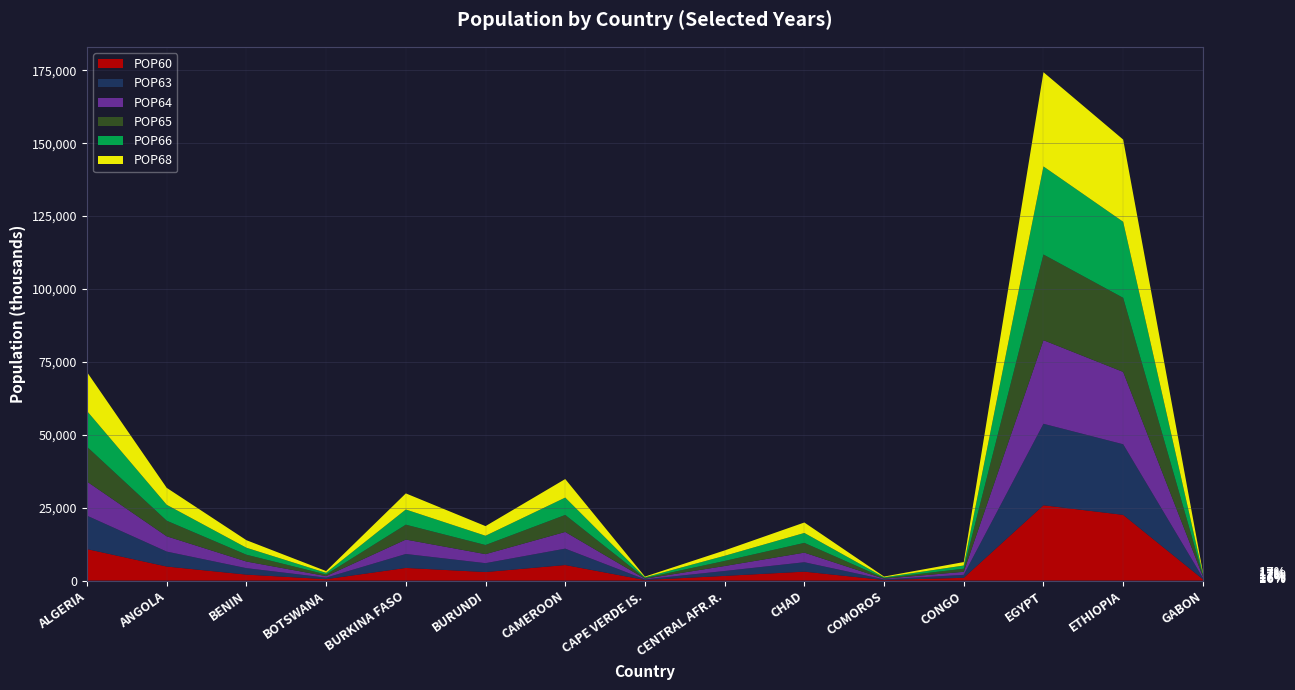

Reading left to right, list all the values displayed in this chart.

POP60: ALGERIA=10800	ANGOLA=4816	BENIN=2050	BOTSWANA=481	BURKINA FASO=4340	BURUNDI=2927	CAMEROON=5332	CAPE VERDE IS.=197	CENTRAL AFR.R.=1605	CHAD=3064	COMOROS=195	CONGO=950	EGYPT=25831	ETHIOPIA=22536	GABON=460
POP63: ALGERIA=11460	ANGOLA=5128	BENIN=2213	BOTSWANA=521	BURKINA FASO=4783	BURUNDI=3048	CAMEROON=5623	CAPE VERDE IS.=217	CENTRAL AFR.R.=1682	CHAD=3230	COMOROS=215	CONGO=1018	EGYPT=27946	ETHIOPIA=24217	GABON=473
POP64: ALGERIA=11690	ANGOLA=5236	BENIN=2271	BOTSWANA=535	BURKINA FASO=4940	BURUNDI=3089	CAMEROON=5723	CAPE VERDE IS.=224	CENTRAL AFR.R.=1708	CHAD=3287	COMOROS=225	CONGO=1042	EGYPT=28660	ETHIOPIA=24808	GABON=477
POP65: ALGERIA=11923	ANGOLA=5347	BENIN=2332	BOTSWANA=549	BURKINA FASO=5103	BURUNDI=3131	CAMEROON=5825	CAPE VERDE IS.=232	CENTRAL AFR.R.=1735	CHAD=3345	COMOROS=240	CONGO=1066	EGYPT=29387	ETHIOPIA=25410	GABON=482
POP66: ALGERIA=12267	ANGOLA=5459	BENIN=2393	BOTSWANA=563	BURKINA FASO=5207	BURUNDI=3174	CAMEROON=5955	CAPE VERDE IS.=239	CENTRAL AFR.R.=1763	CHAD=3404	COMOROS=244	CONGO=1093	EGYPT=30204	ETHIOPIA=26078	GABON=486
POP68: ALGERIA=13360	ANGOLA=5813	BENIN=2589	BOTSWANA=609	BURKINA FASO=5526	BURUNDI=3305	CAMEROON=6364	CAPE VERDE IS.=262	CENTRAL AFR.R.=1849	CHAD=3588	COMOROS=260	CONGO=1178	EGYPT=32316	ETHIOPIA=28193	GABON=499